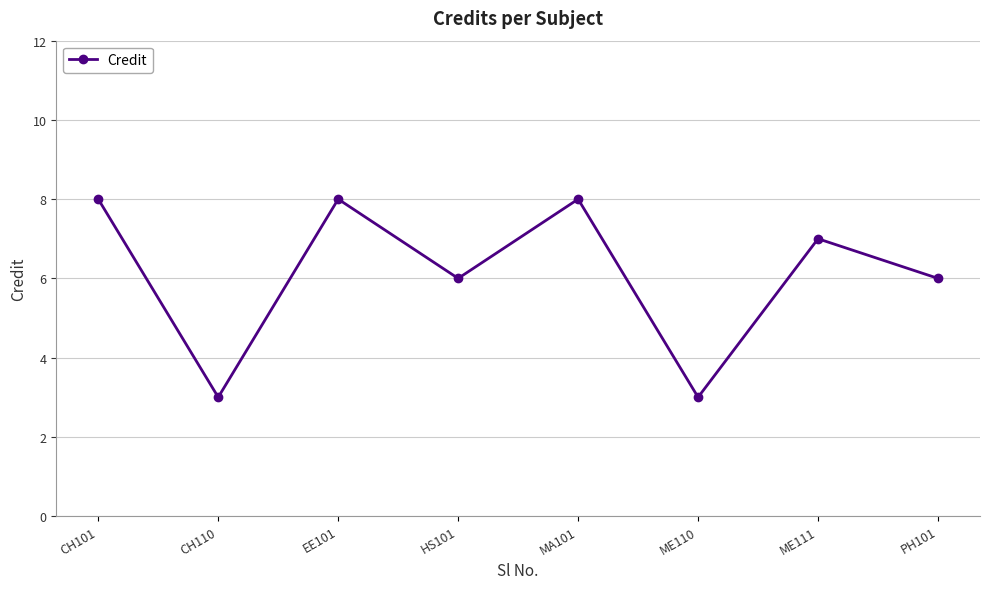

What is the minimum value shown in the chart?

3